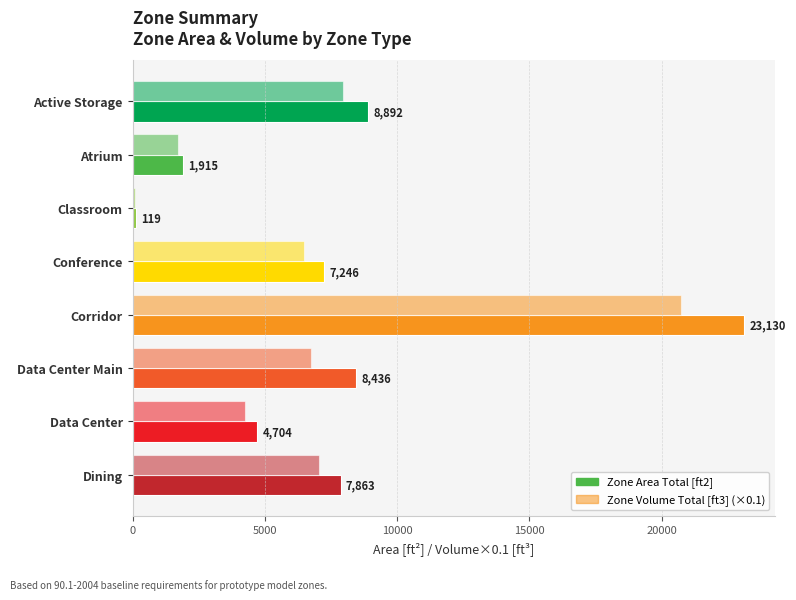

Count the number of data series in this chart.

2